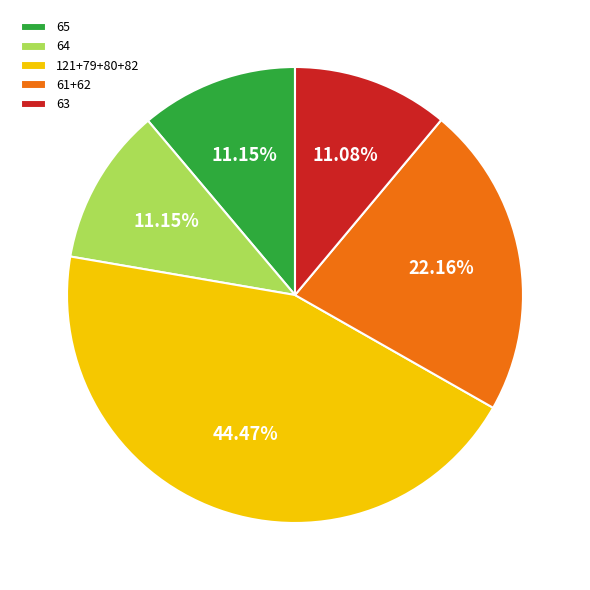

Count the number of slices in the pie.

5